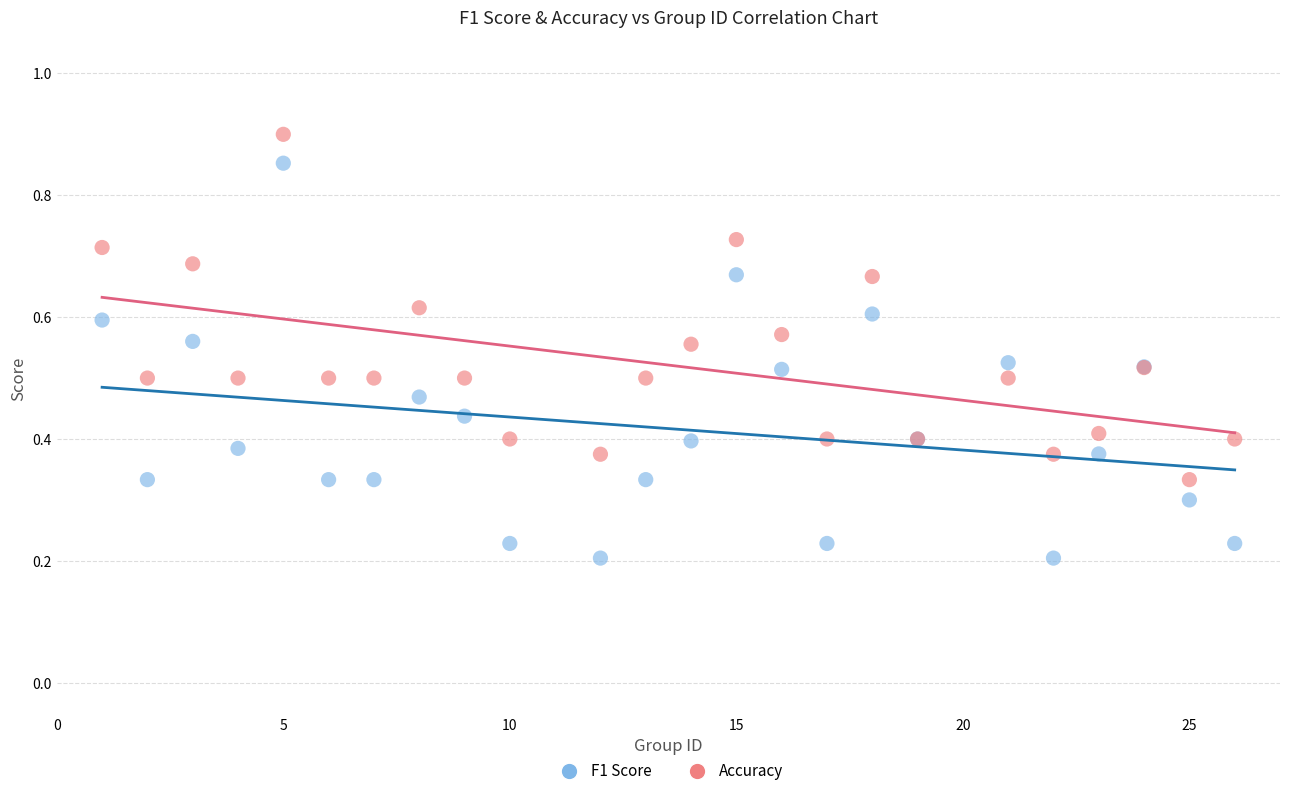

Which series has the largest Y range (max minus min)?

F1 Score